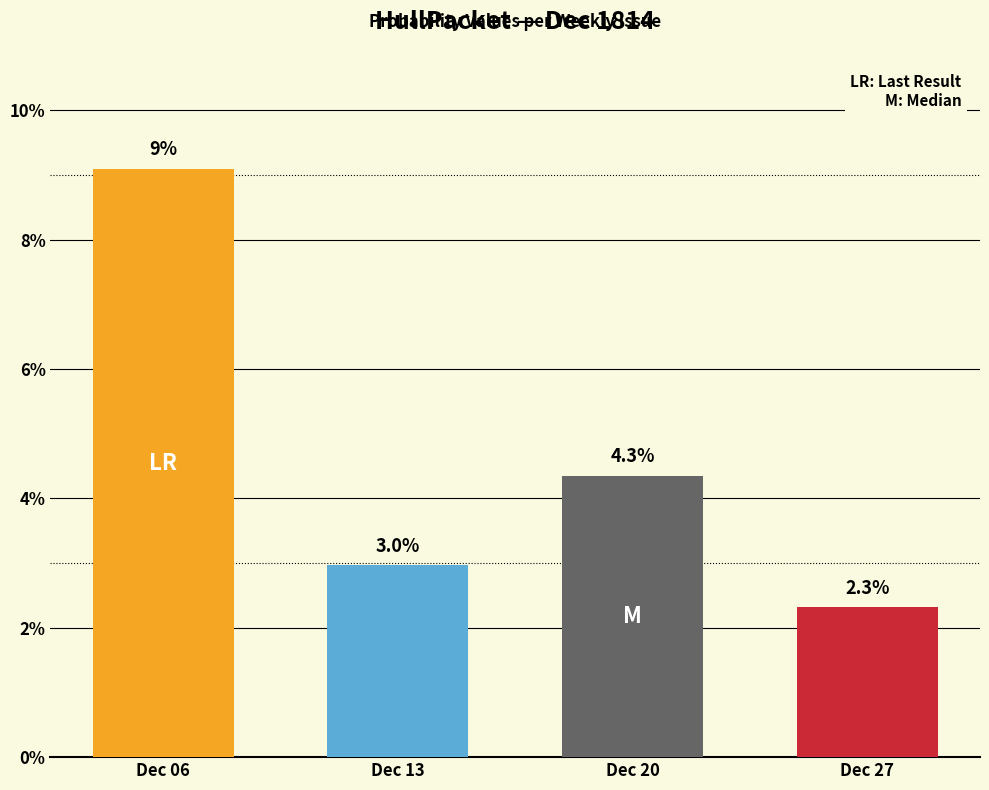

How many values are between 0 and 1?

4